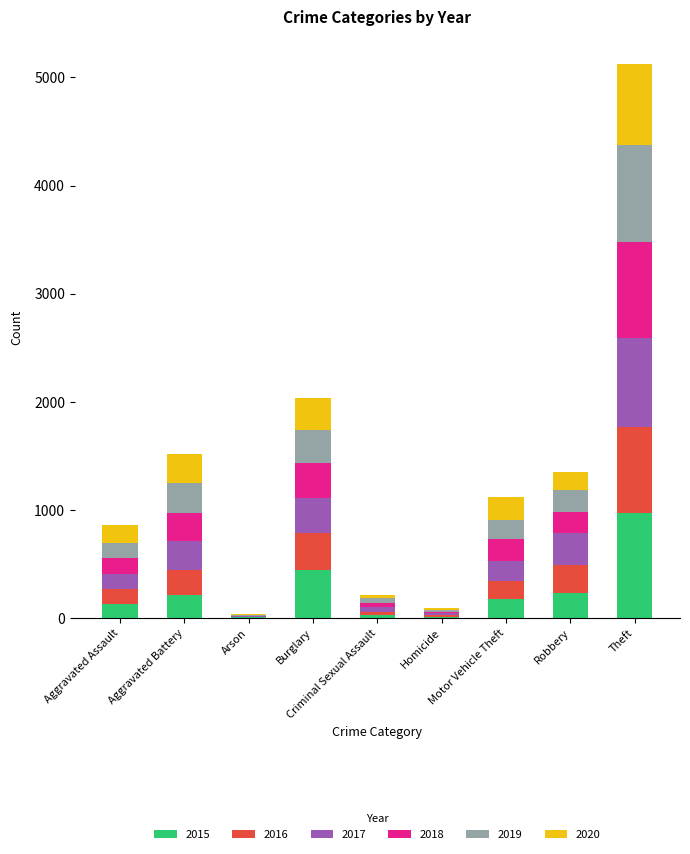

What is the maximum value for 2015?

969